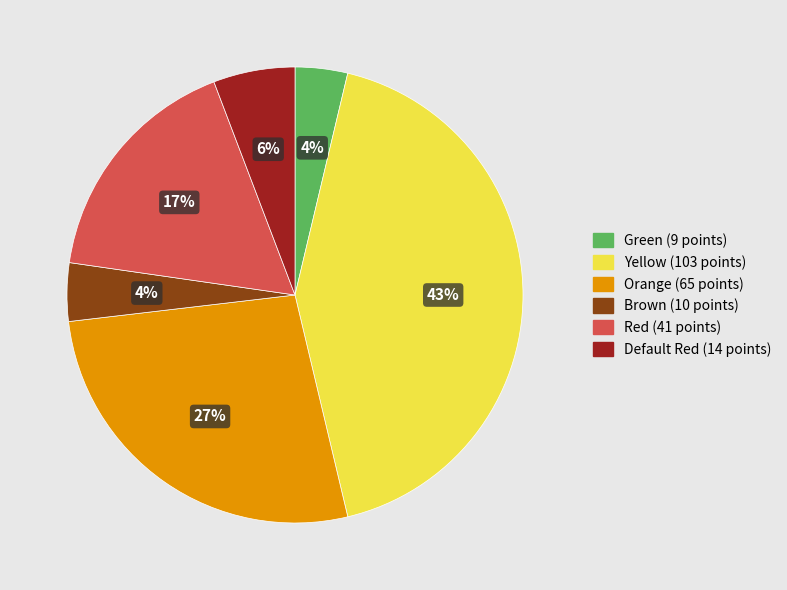

True or false: Green accounts for 4% of the total.

True